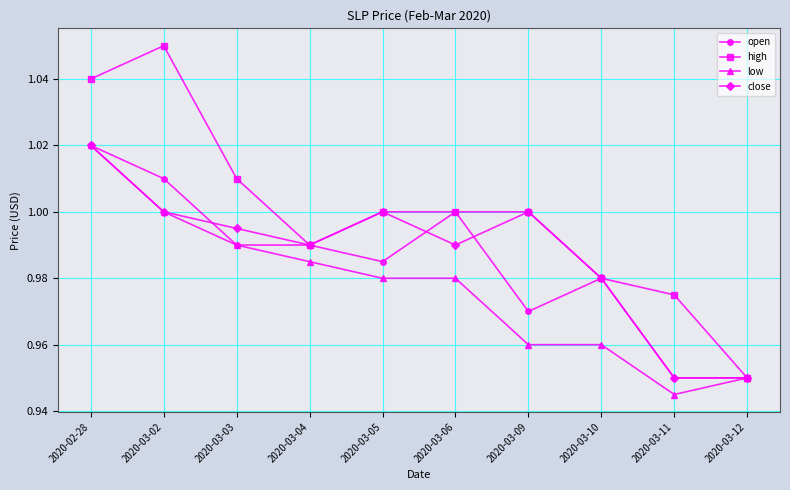

What position from the right is 2020-03-03?

8